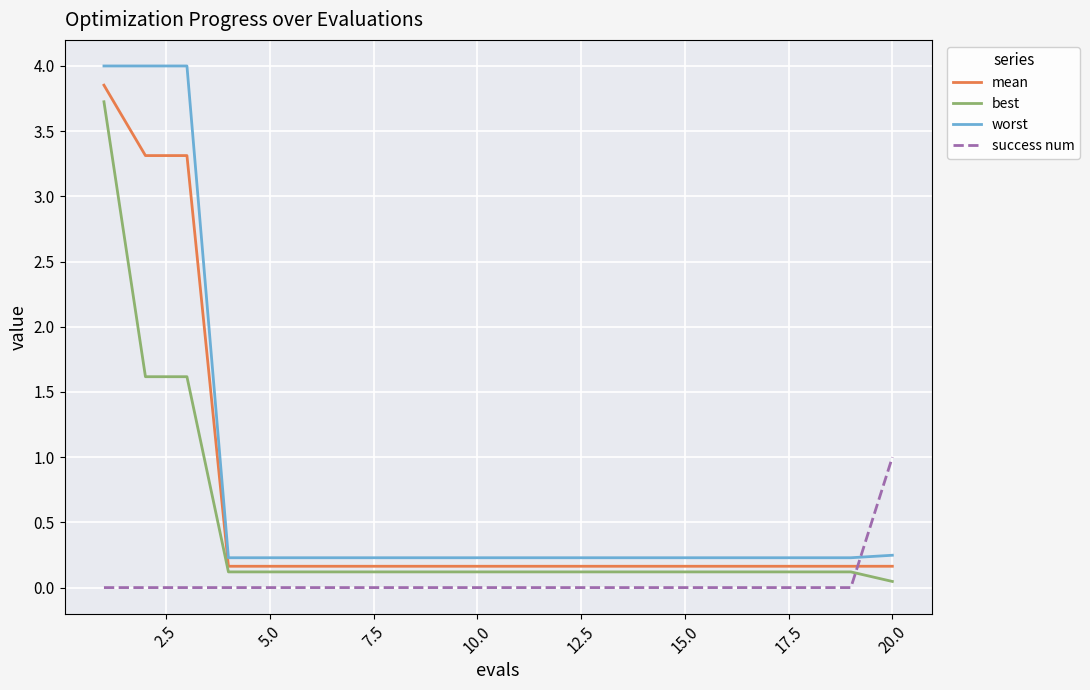

True or false: success num and worst intersect in this chart.

True